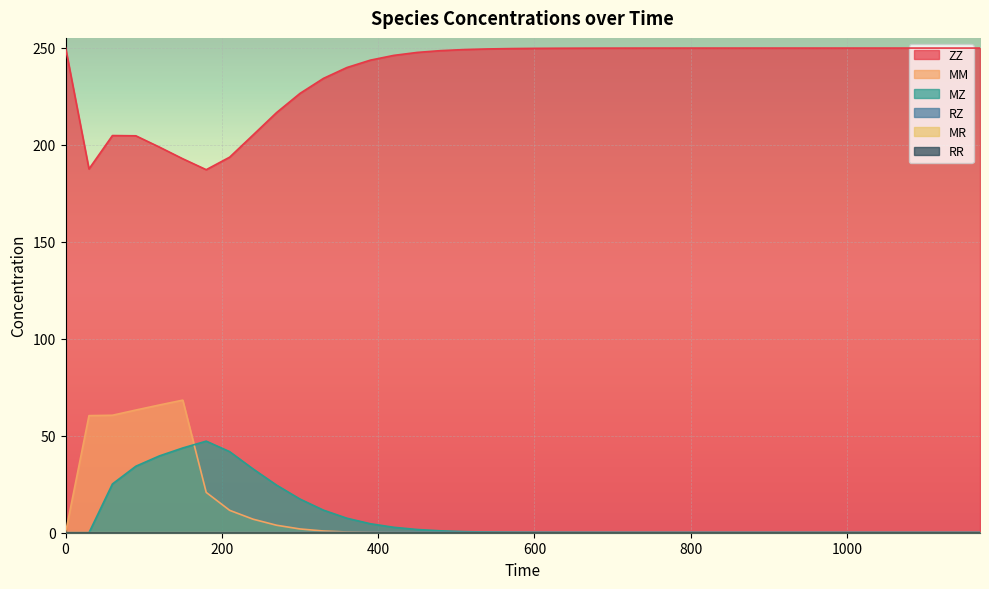

Where do RR and MZ first cross each other?

30 and 60